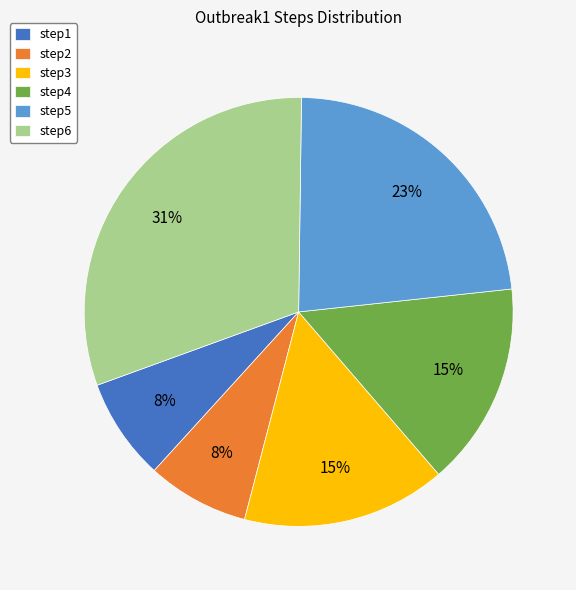

To the nearest percent, what is the difference between the largest and smallest slice percentages?

23%